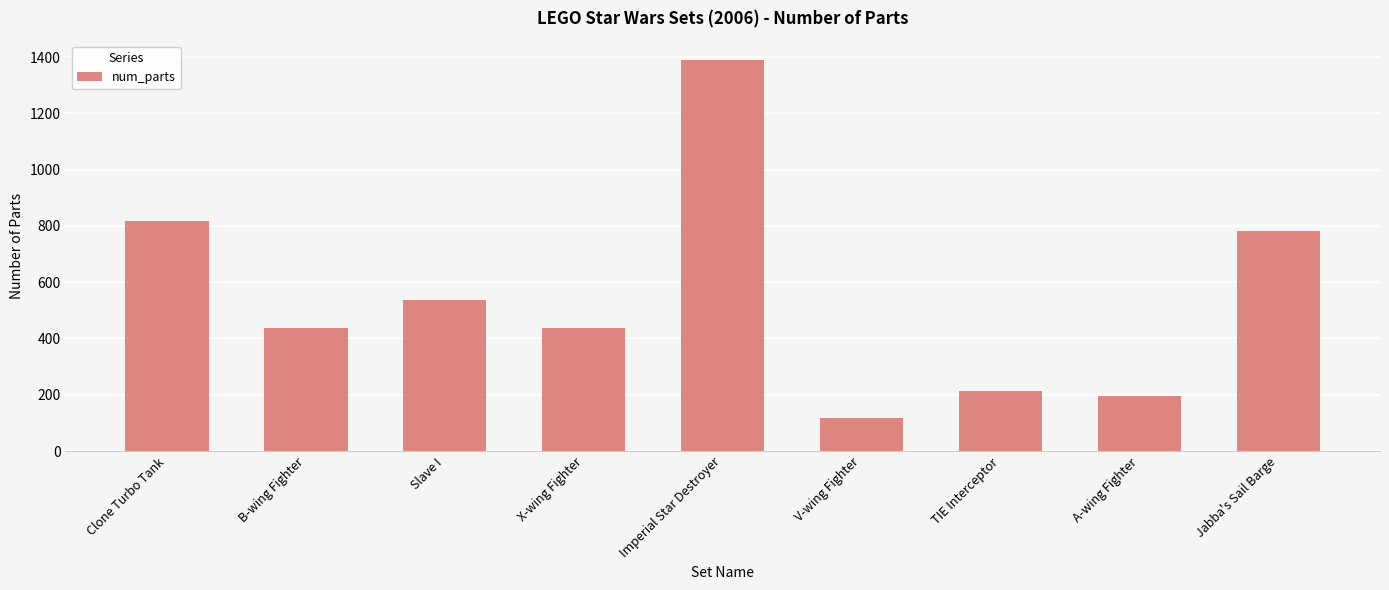

What is the sum of all values?

4927